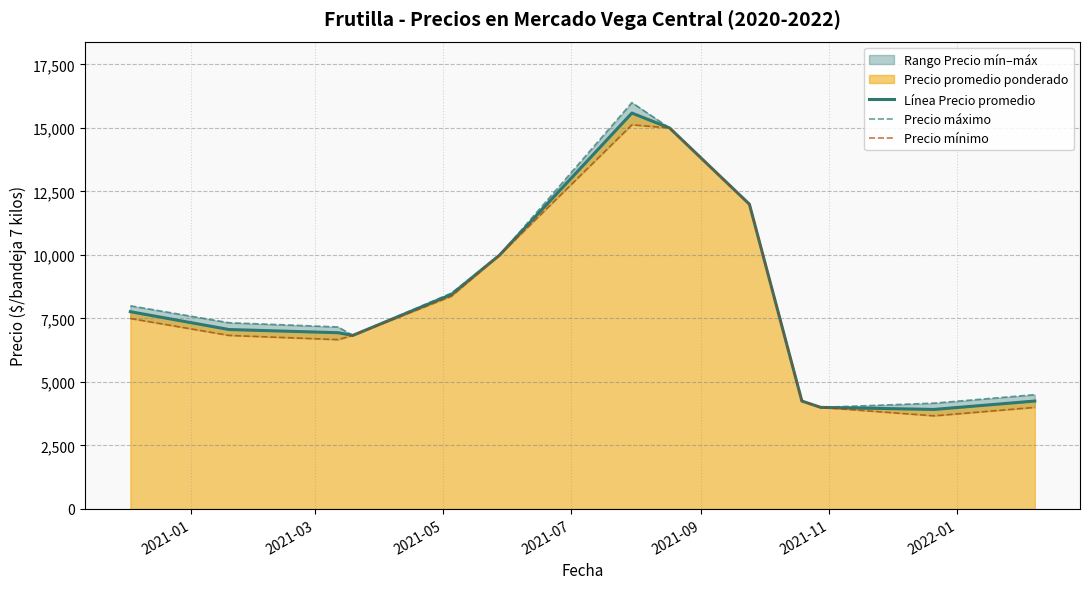

What is the minimum value for Línea Precio promedio?

3918.7